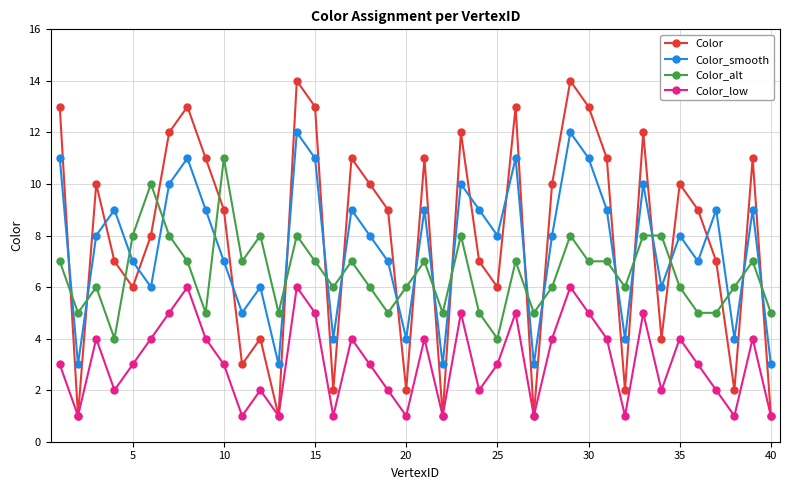

What are all the series names shown in the legend?

Color, Color_smooth, Color_alt, Color_low